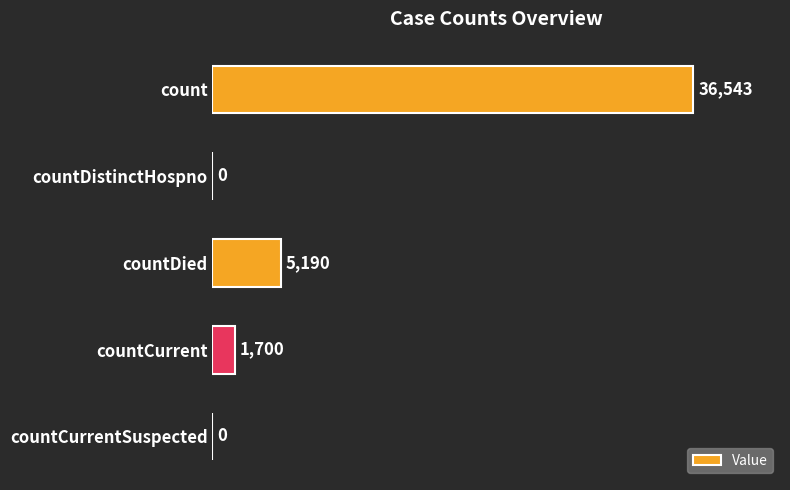

Where is the data nearest to the value 18271?

countDied